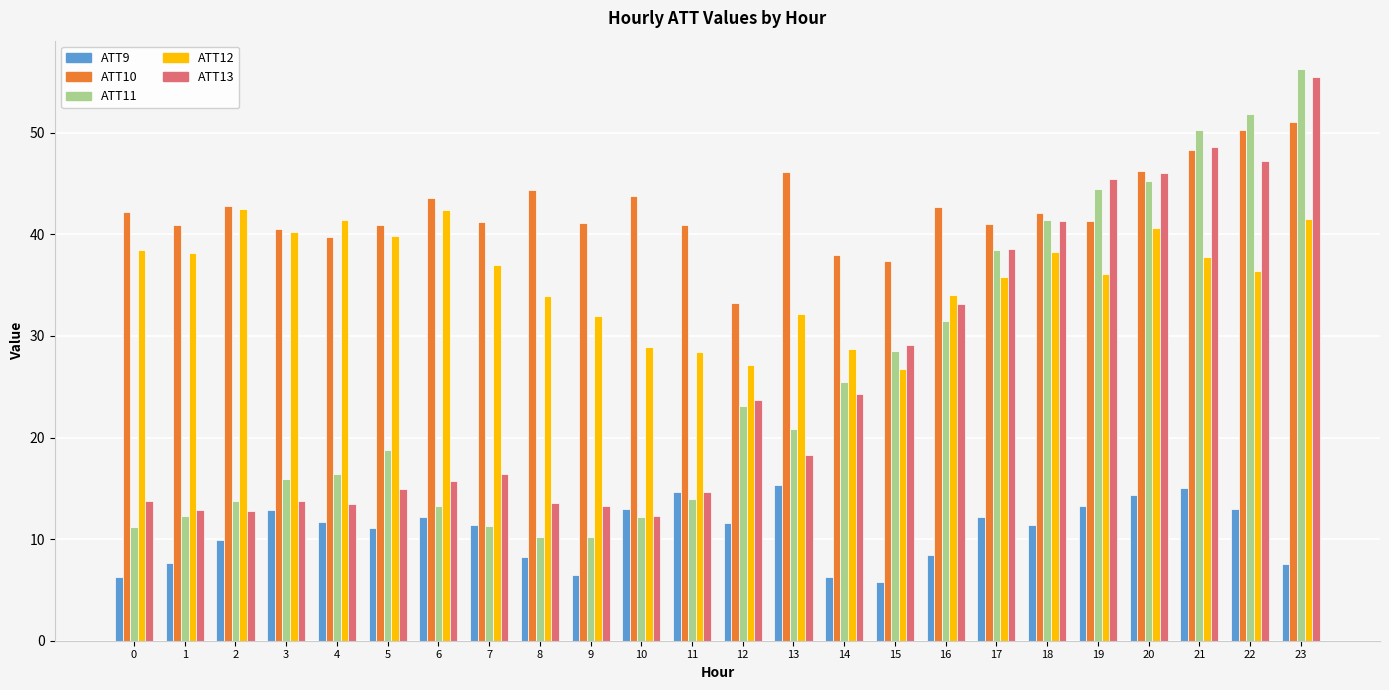

True or false: ATT13 has a value of 6.8 at 10.

False